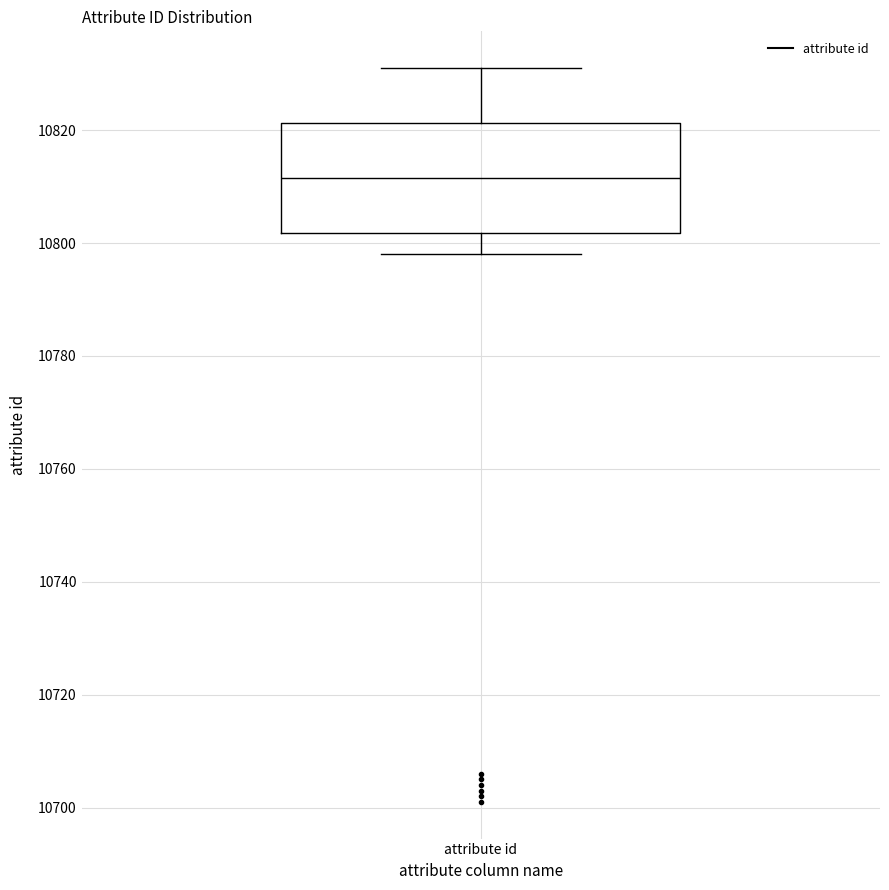

Where is the lower edge of the box for attribute id on the y-axis? The values are not printed on the chart, so give them approximately, as read against the axis.

10802